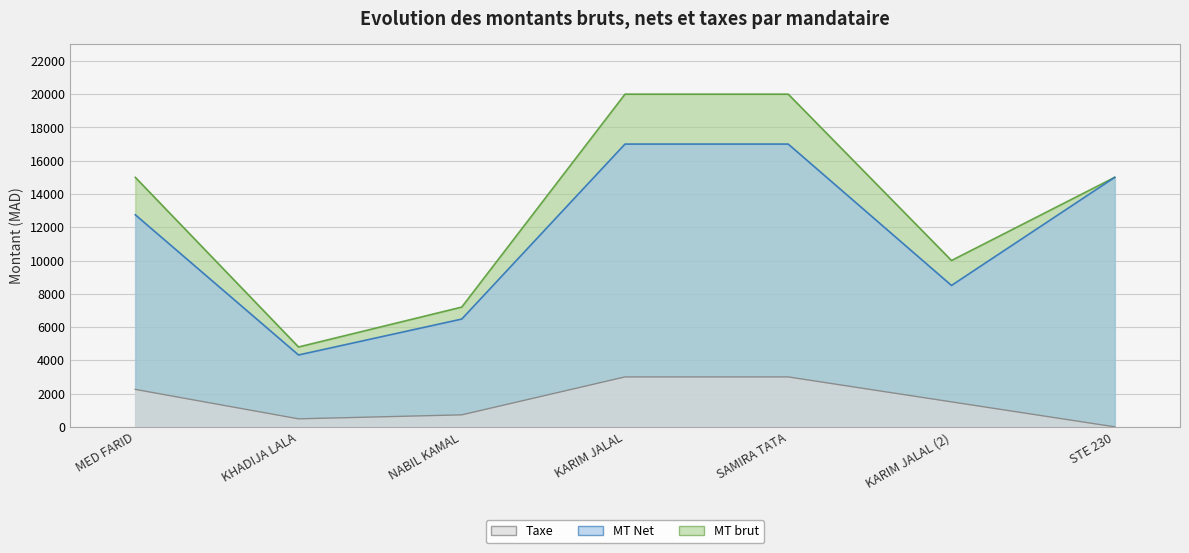

At how many categories does at least one series exceed 19398?

2